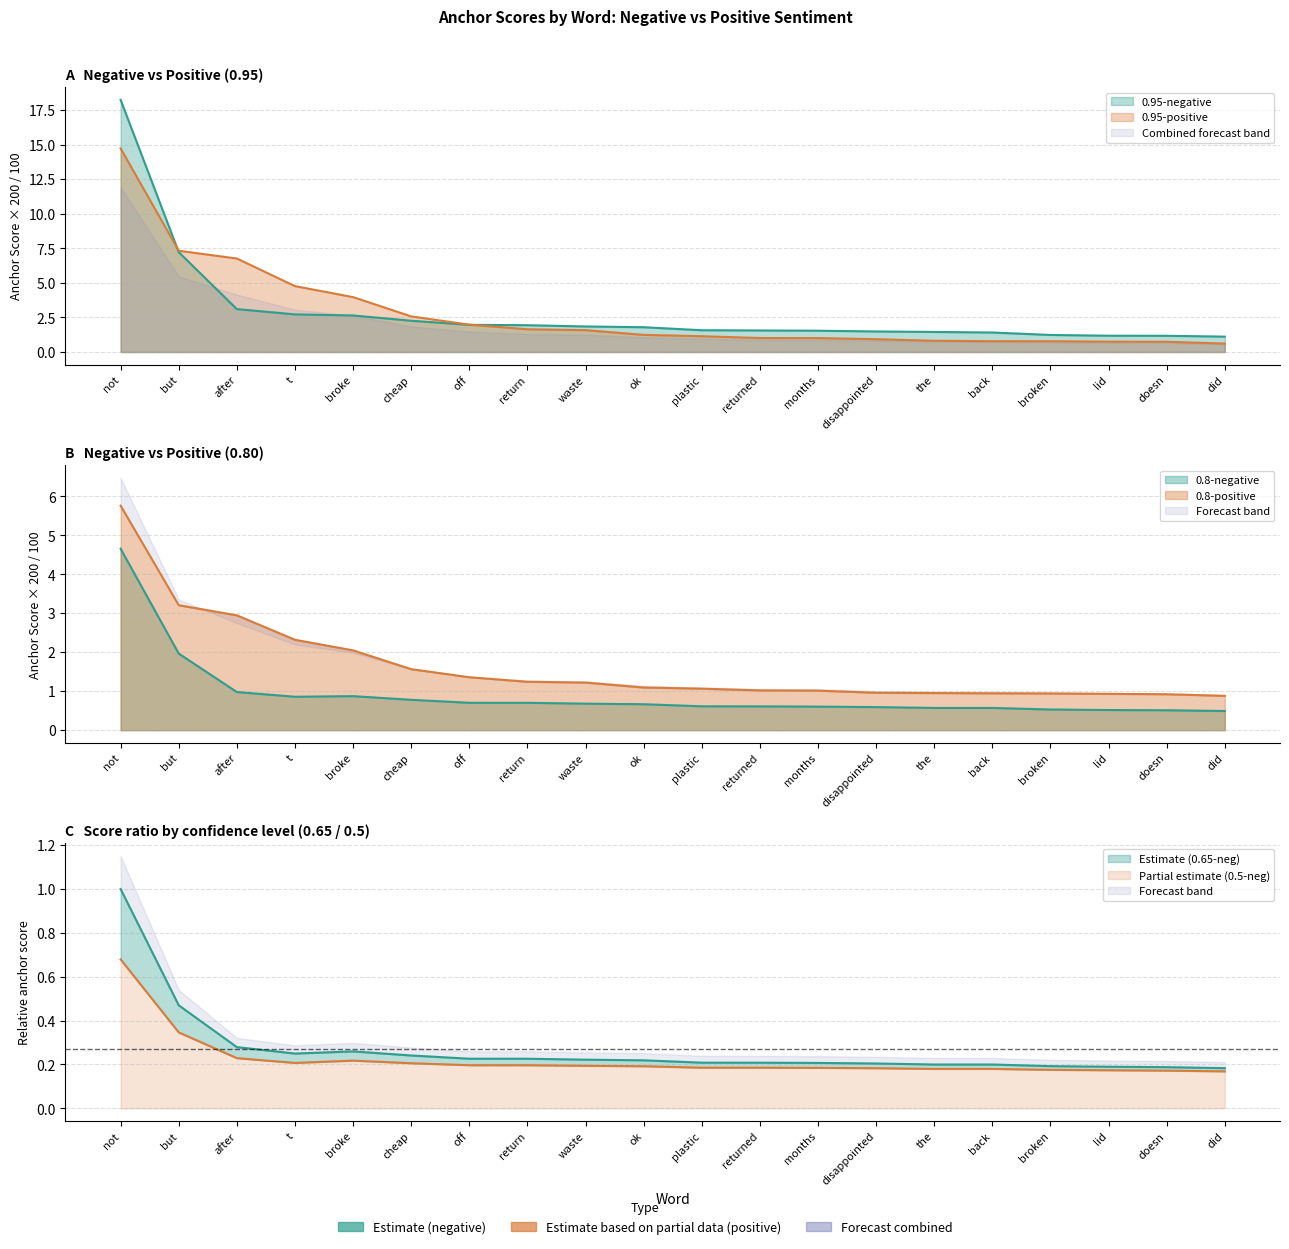

At which category does 0.5-negative (anchor score) reach its first local valley?

t